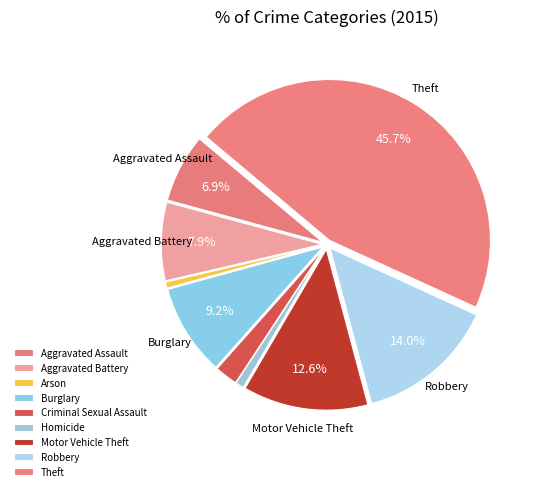

How many slices are in this pie chart?

9